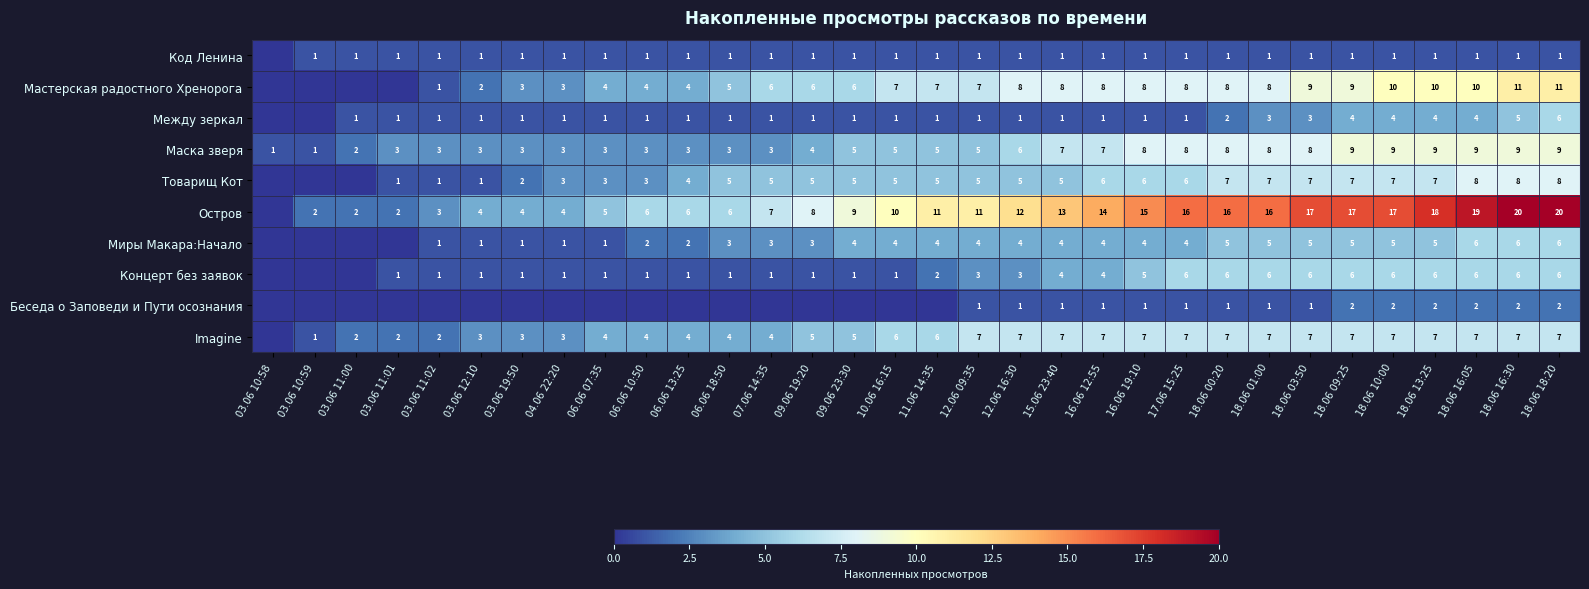

Between 18.06 10:00 and 18.06 16:30, which series saw the biggest shift?

Остров